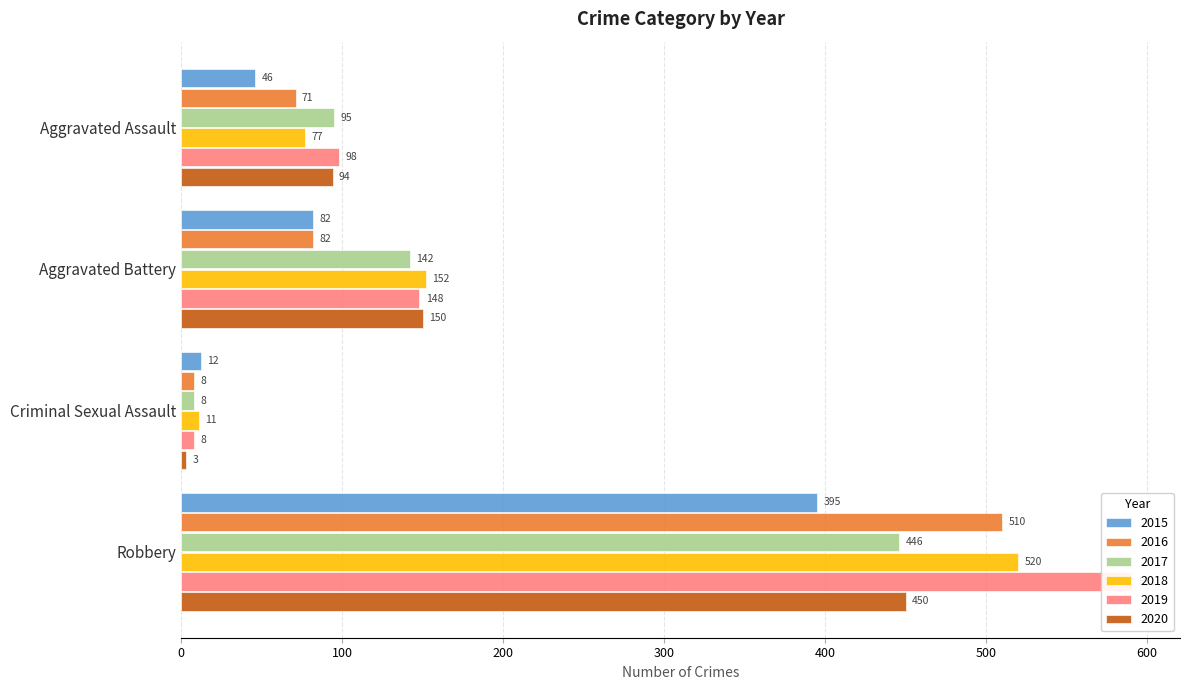

What is the spread (max minus min) of values at Aggravated Battery?

70